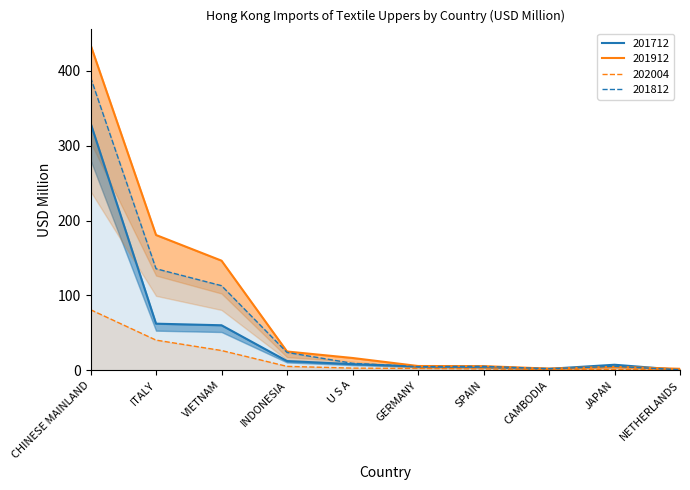

What is the value of the 201712 point at the 10th from the left?

0.4